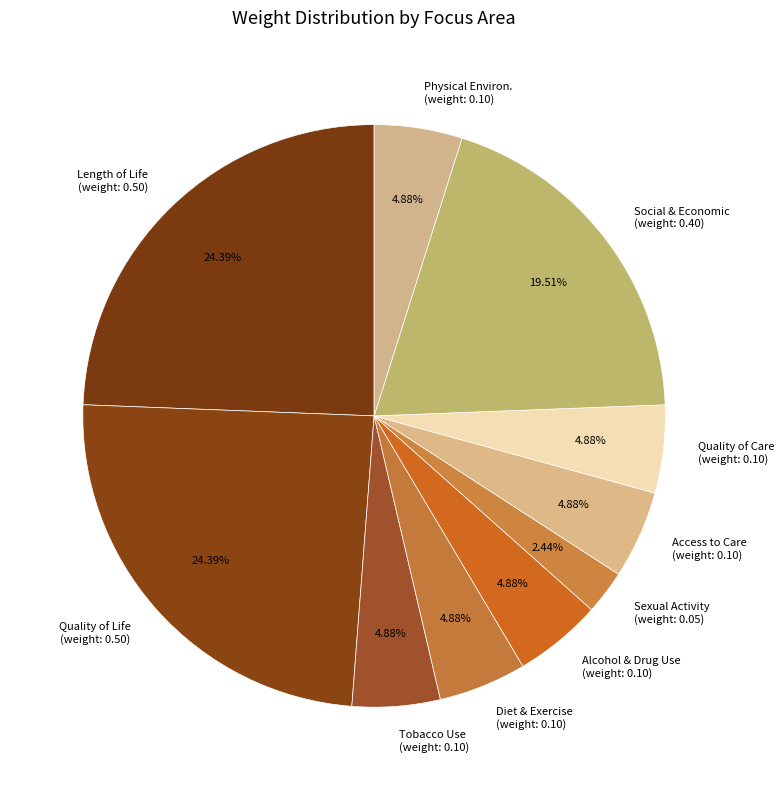

How many segments does this pie chart have?

10